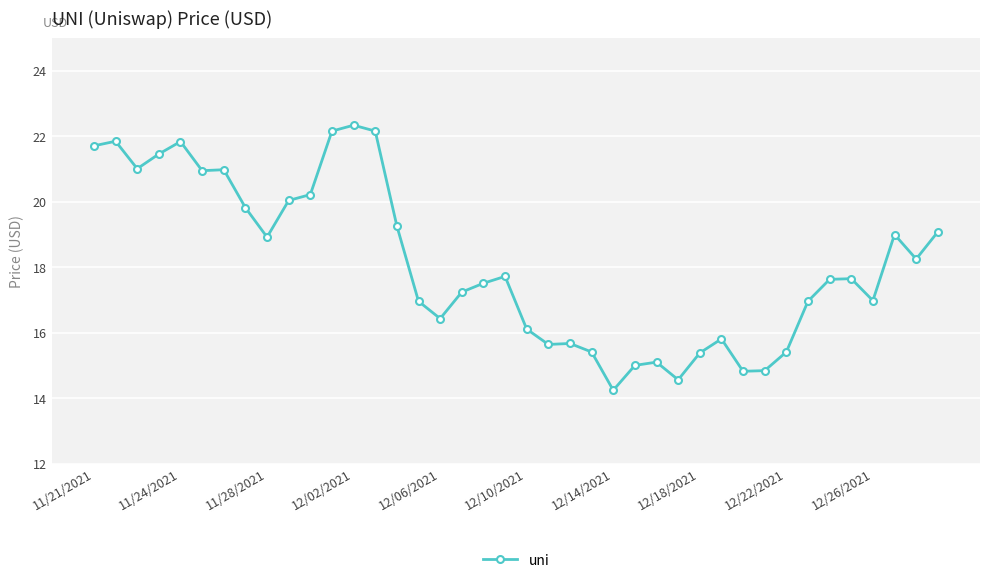

True or false: the data has more than 2 interior local peaks.

True